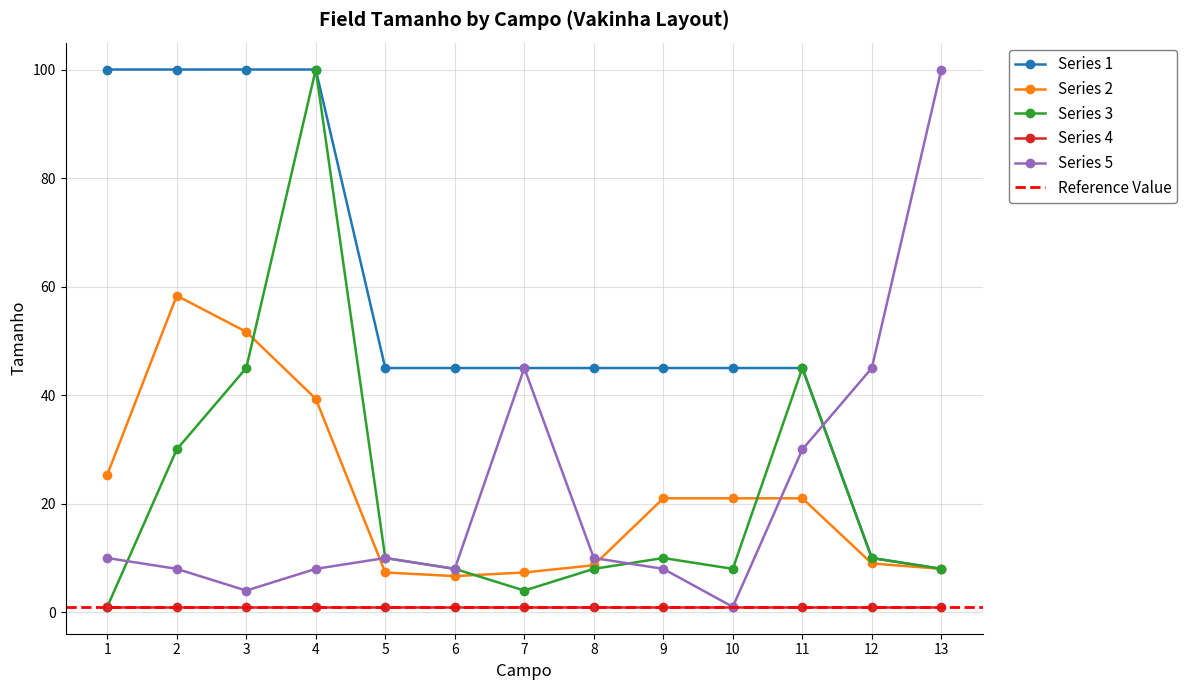

What is the difference between the second highest and second lowest values in the Campo 7-9 series?

41